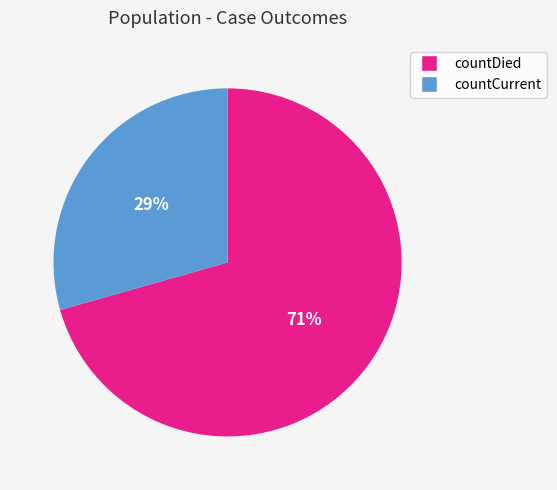

How many segments does this pie chart have?

2